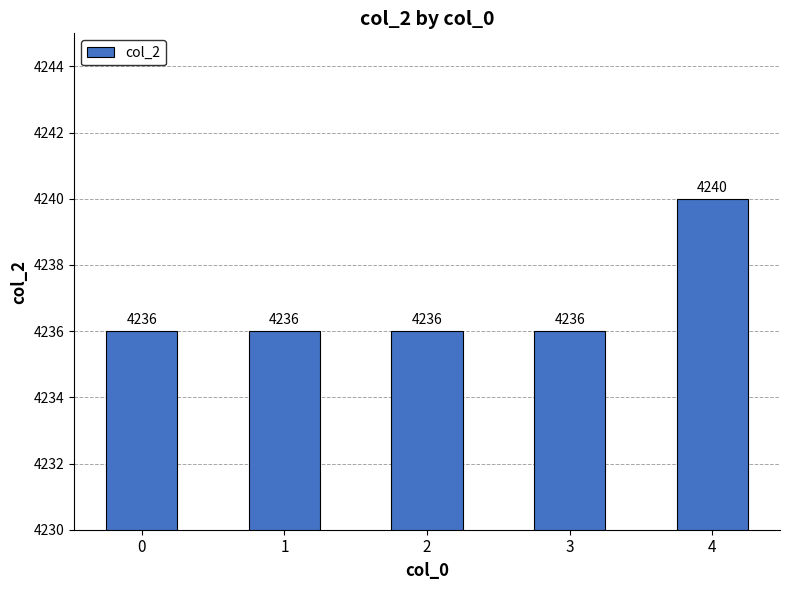

Approximately how many times larger is the value at 4 compared to 0?

1.0